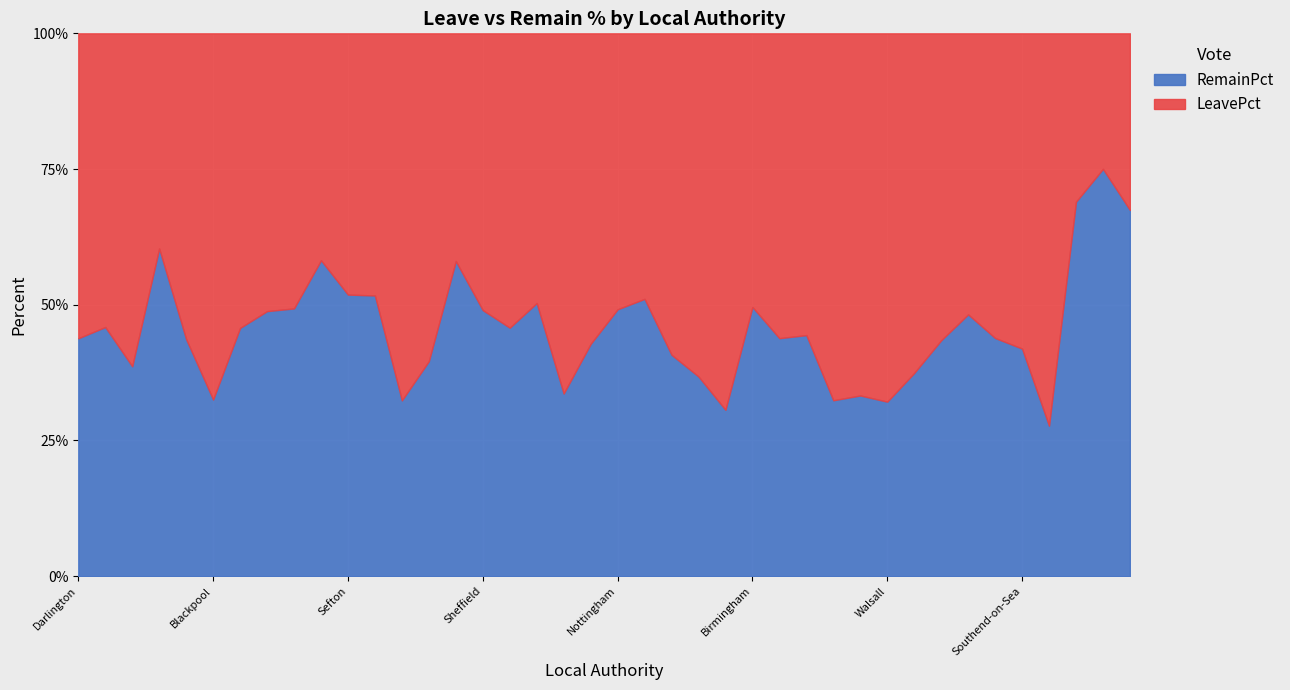

What is the total value across all series at Sunderland?

100.0